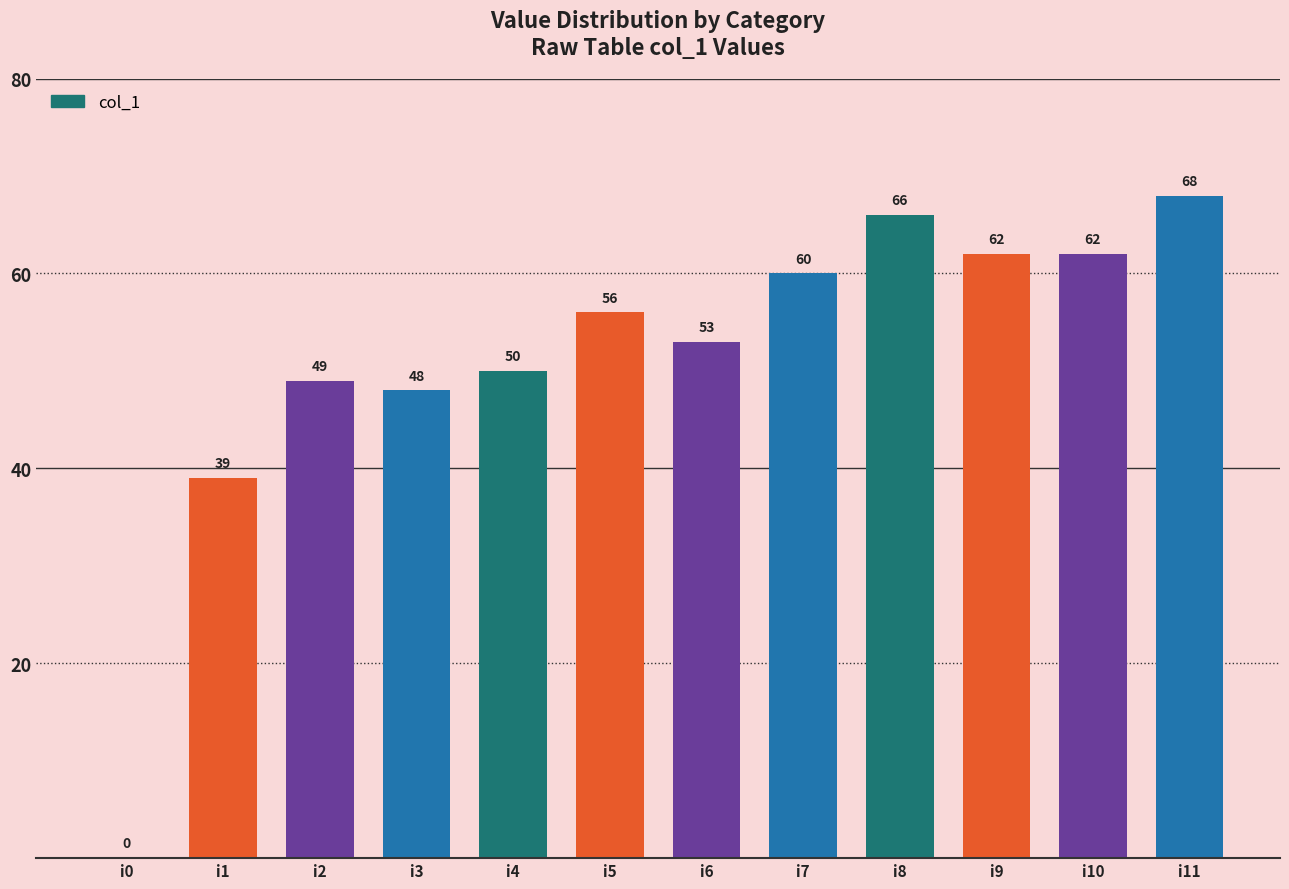

The value at i3 is 18. True or false?

False